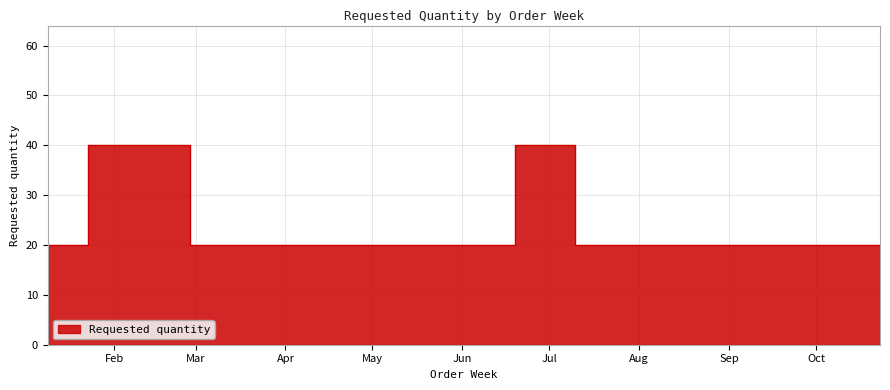

True or false: the data shows 29 at 2023-01-09.

False